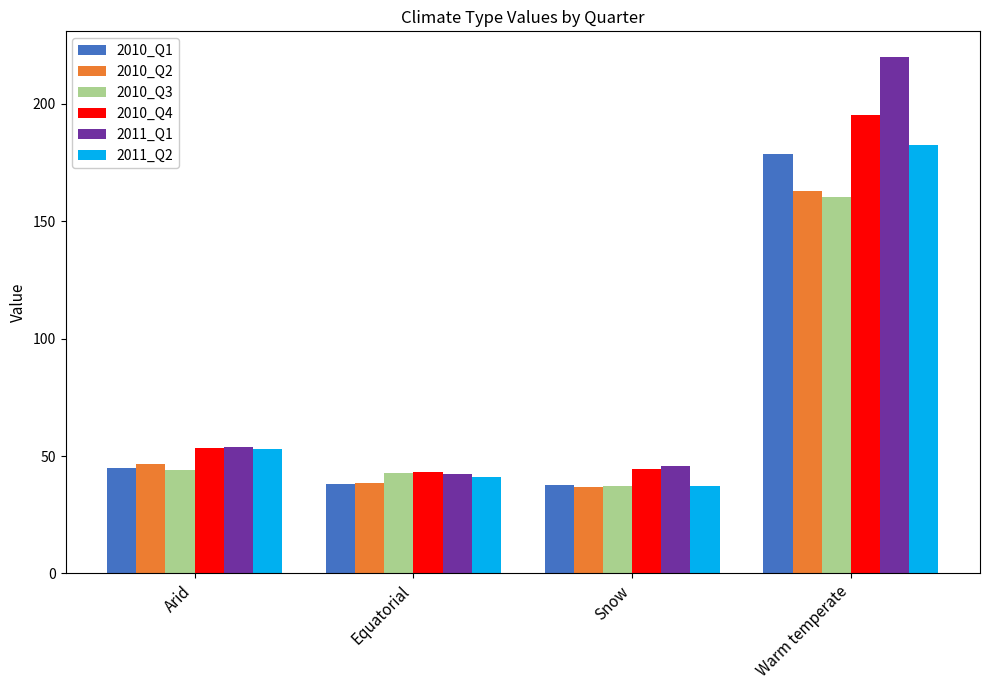

What is the difference between the second highest and minimum values in the 2010_Q1 series?

7.4